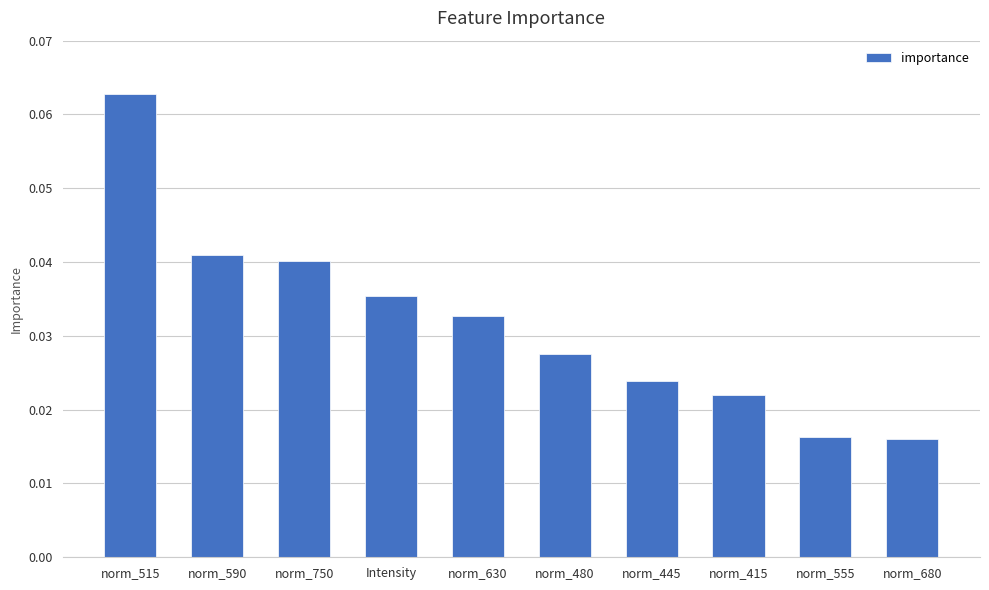

What is the sum of all values?

0.3